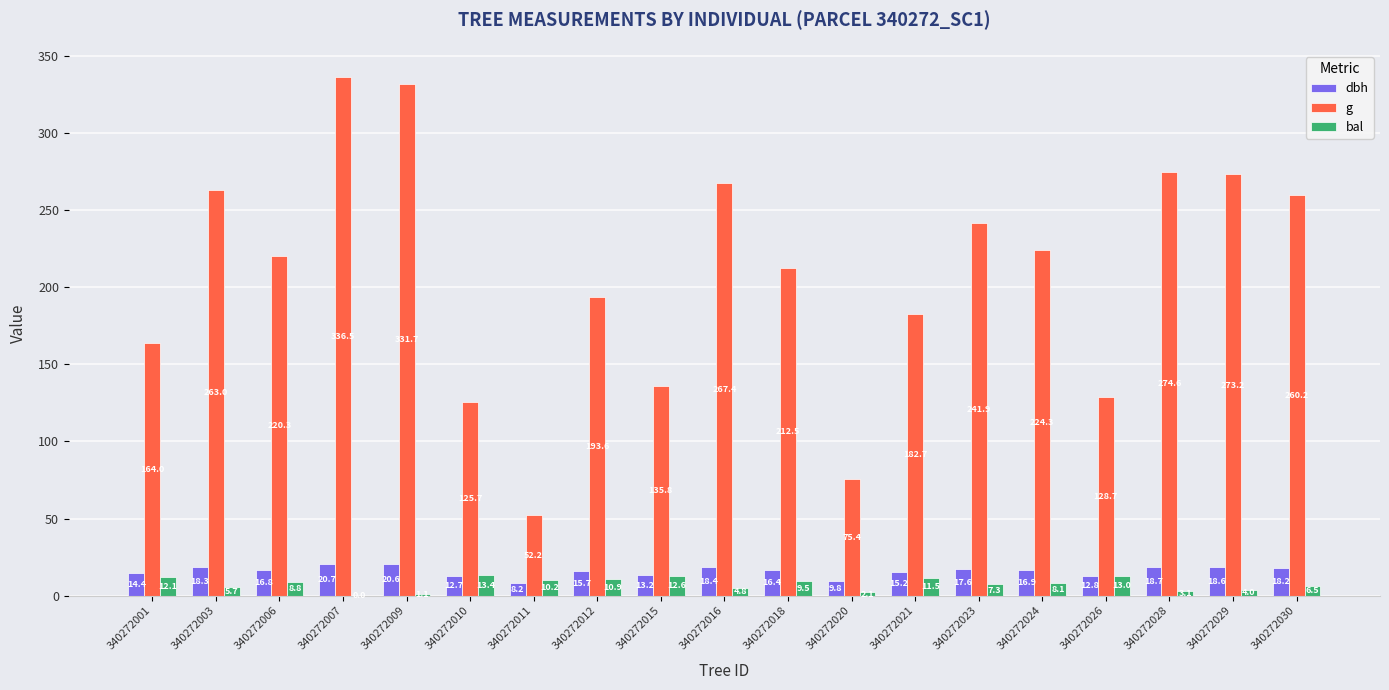

Where does the bal series first go above 8?

340272001